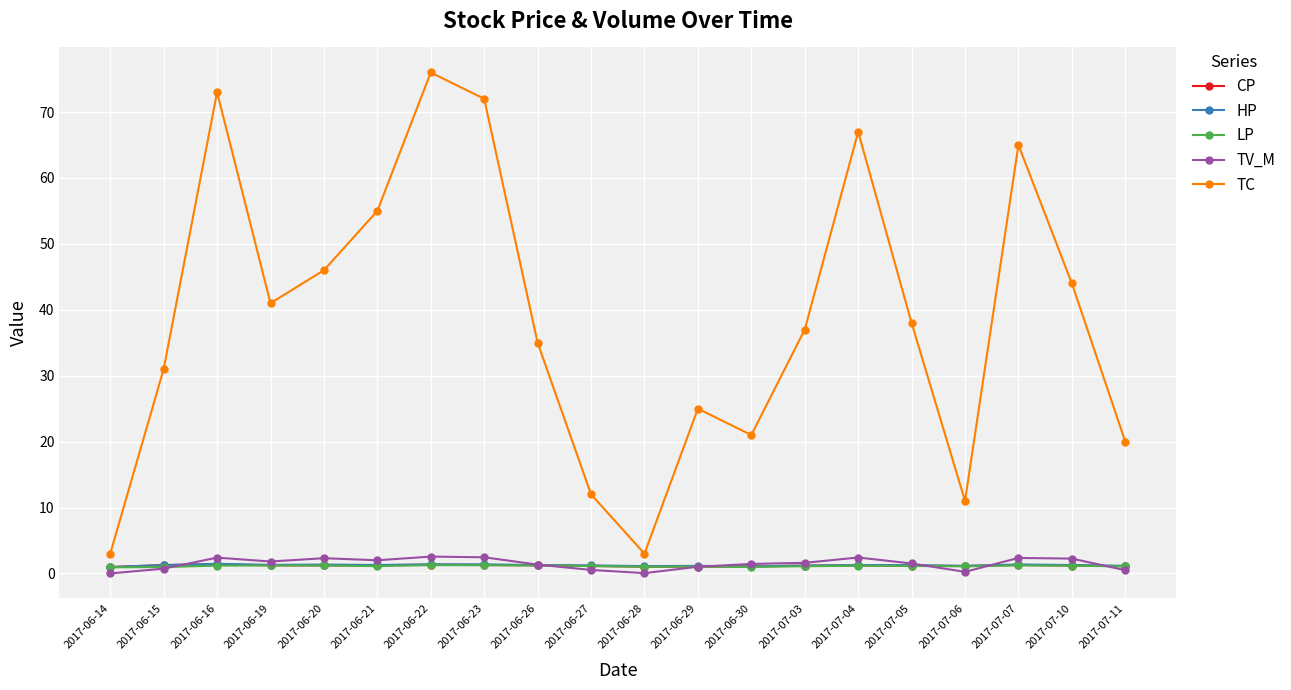

What is the difference between the second highest and minimum values in the HP series?

0.4